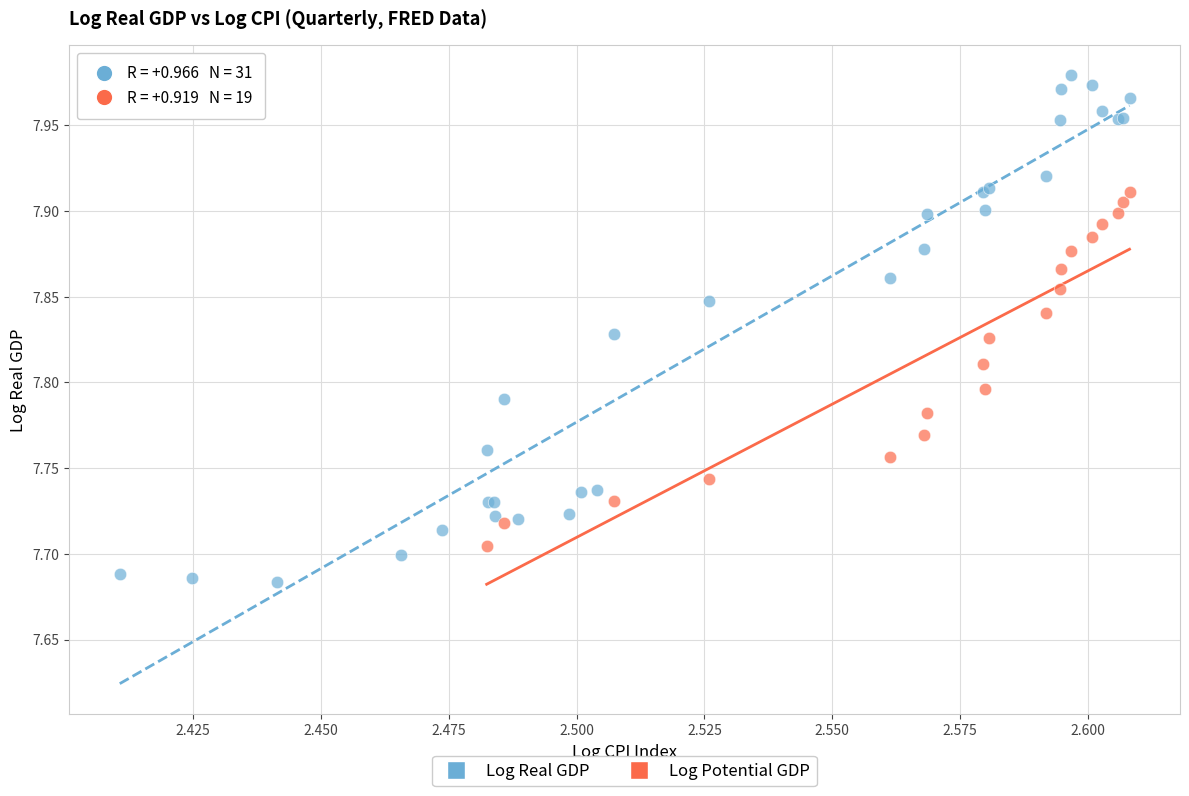

Which series contains the lowest Y value?

Log Real GDP